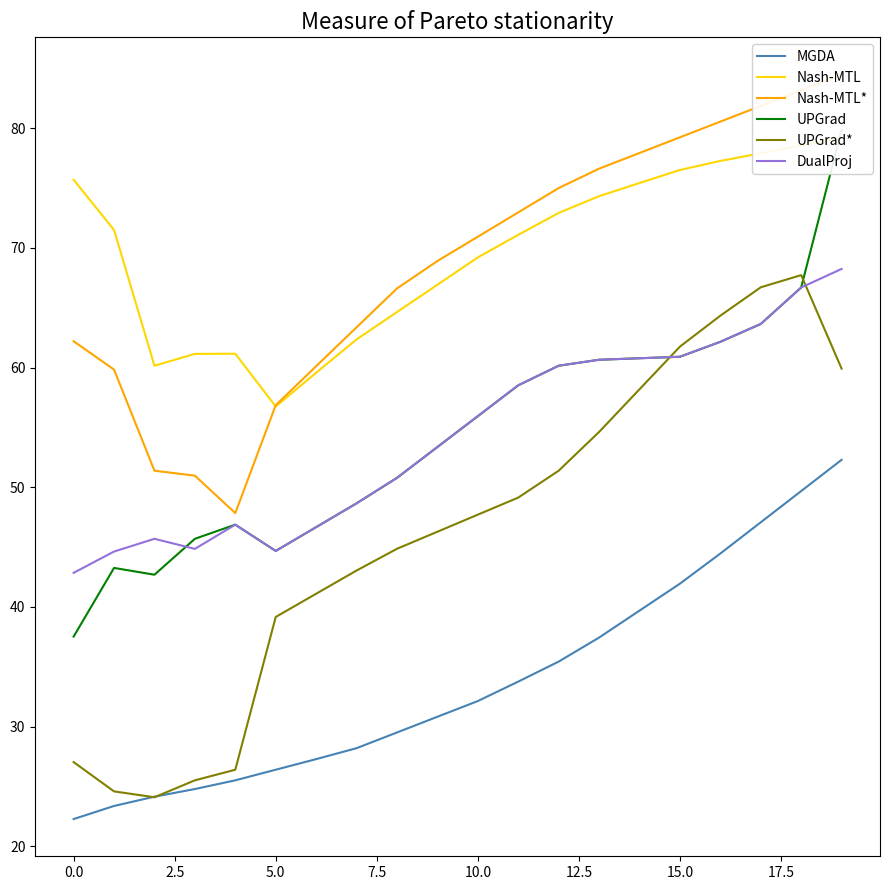

How many times do DualProj and UPGrad* cross each other?

2